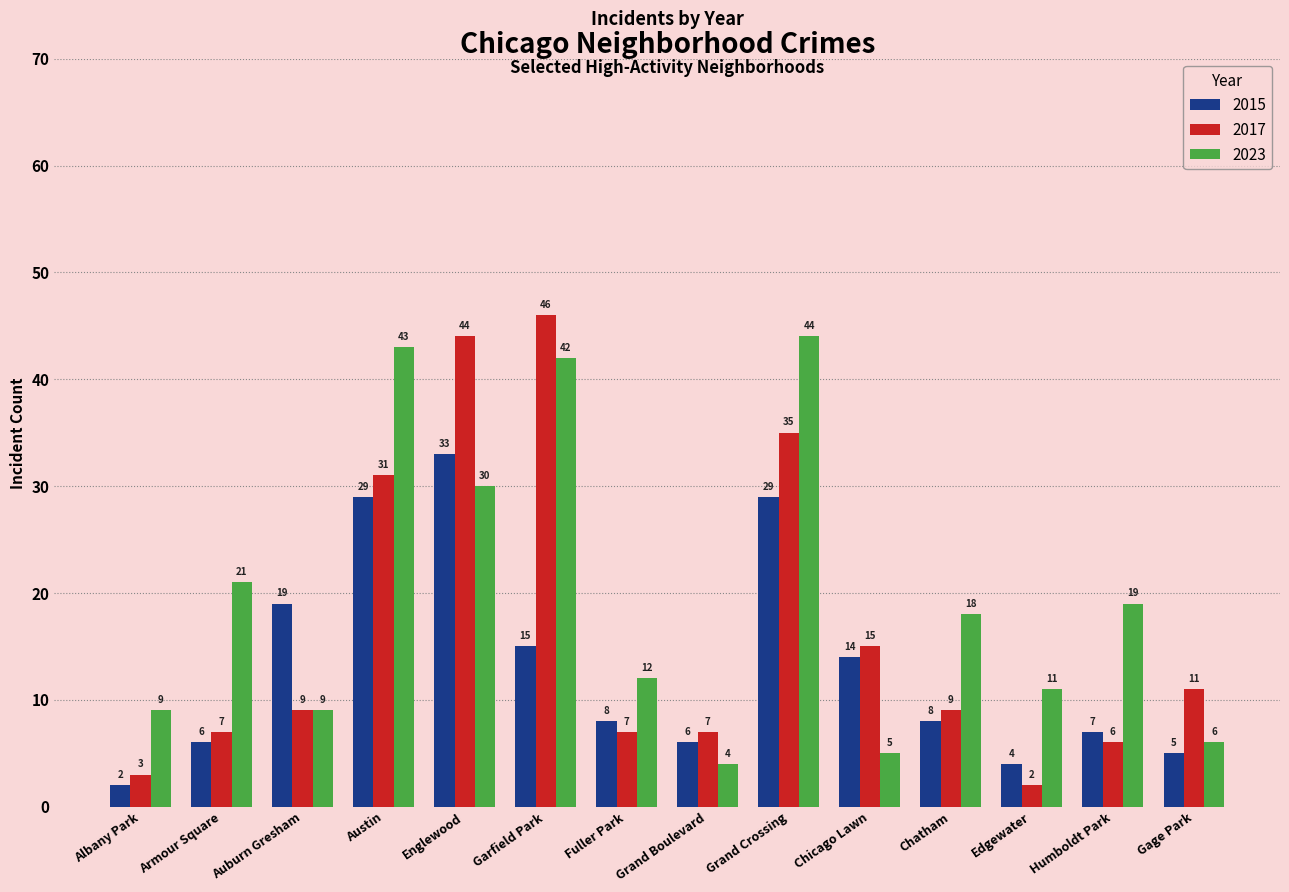

Which series has the widest spread of values?

2017